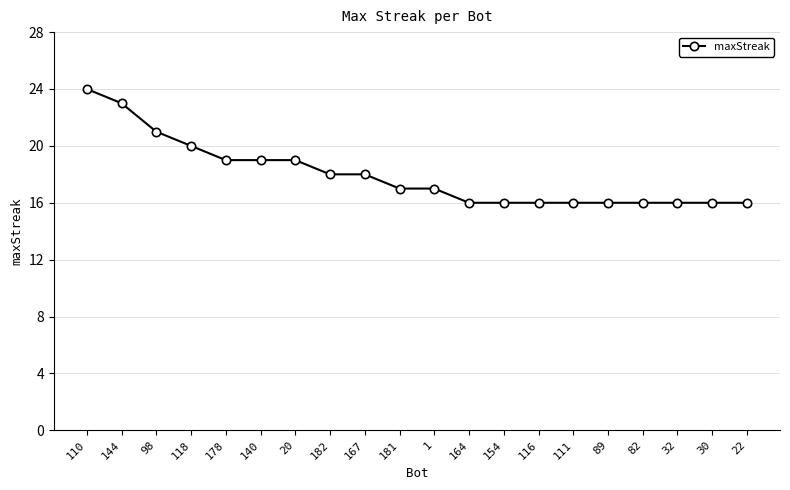

Does the chart have visible grid lines?

Yes